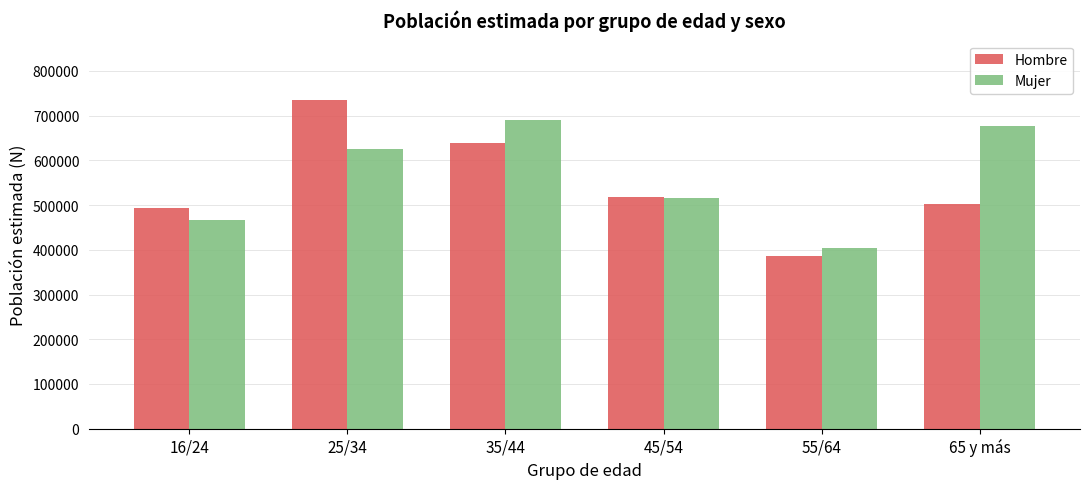

Where is Hombre nearest to the value 561099?

45/54